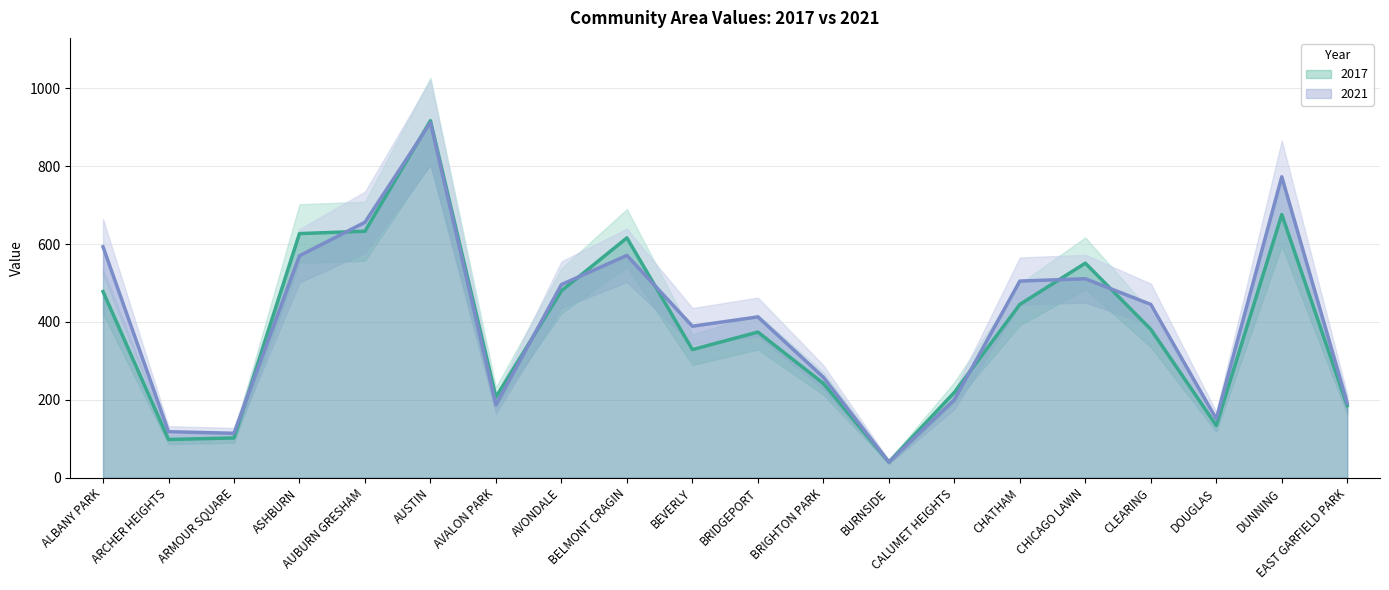

At which category does 2021 reach its first local valley?

ARMOUR SQUARE